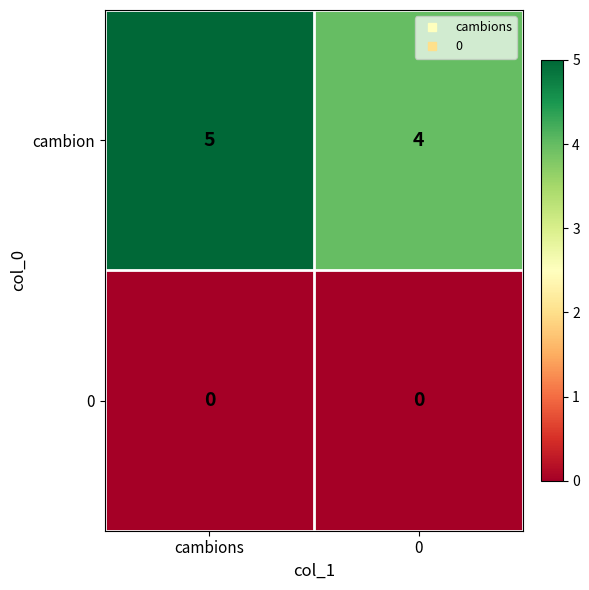

List the series in order of their peak value, highest first.

cambion, 0